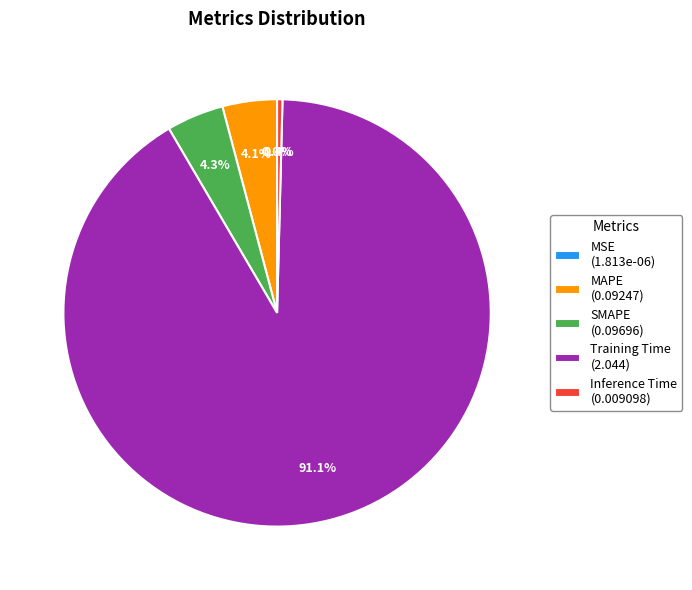

Is it true that SMAPE is 16% of the pie?

False